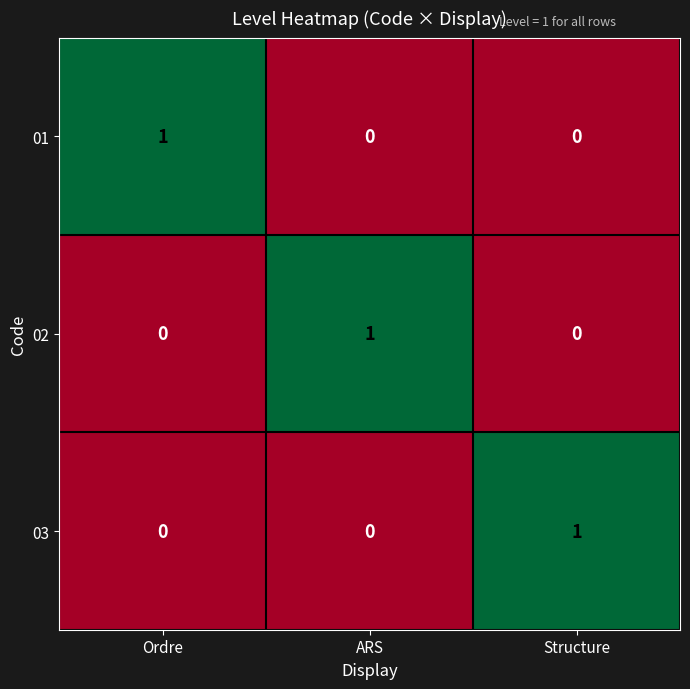

At how many categories does at least one series exceed 0?

3